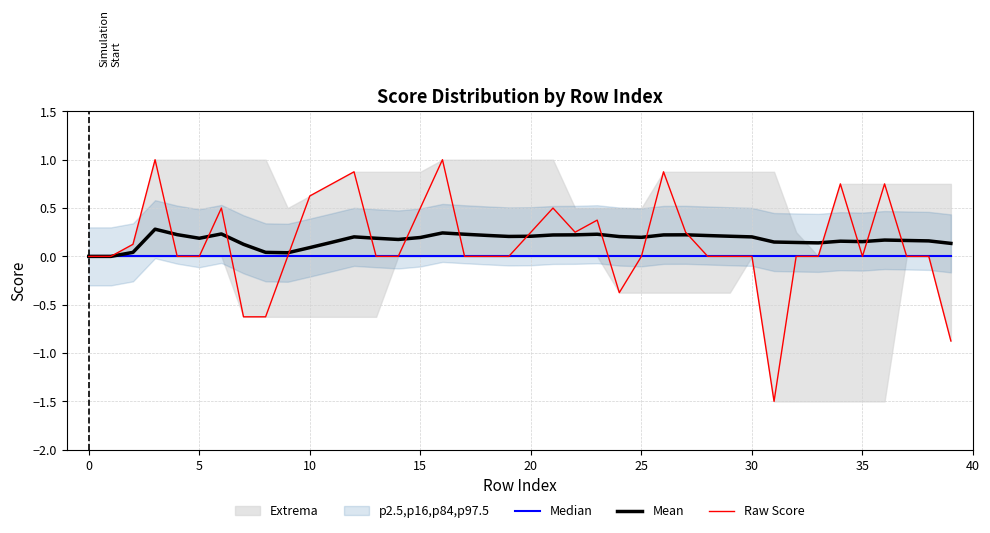

What is the spread (max minus min) of values at 28?

0.2